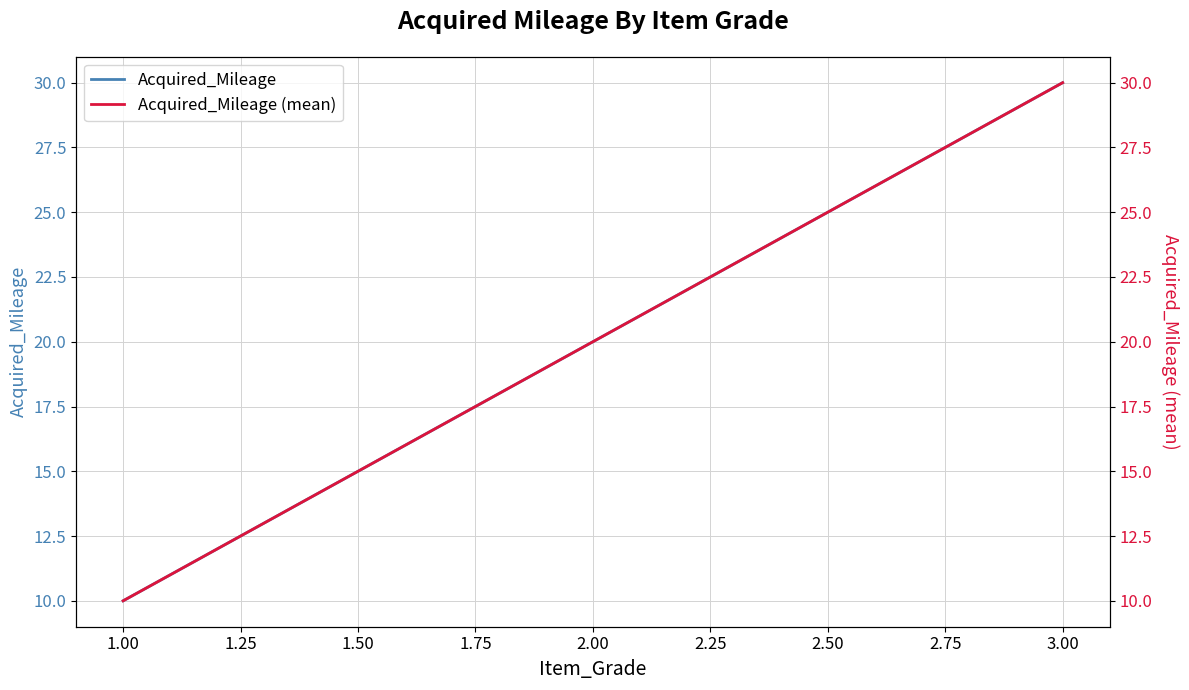

The value of Acquired_Mileage at 3.00 is 18. True or false?

False